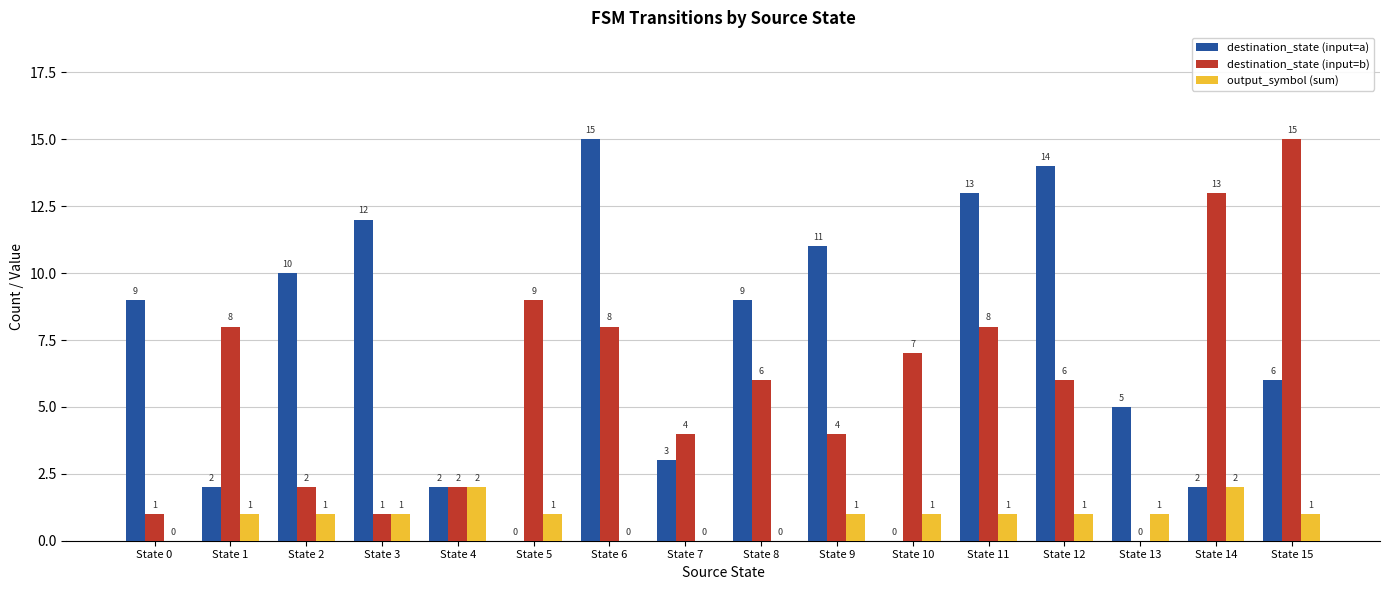

Which series changed the most between State 2 and State 15?

destination_state (input=b)